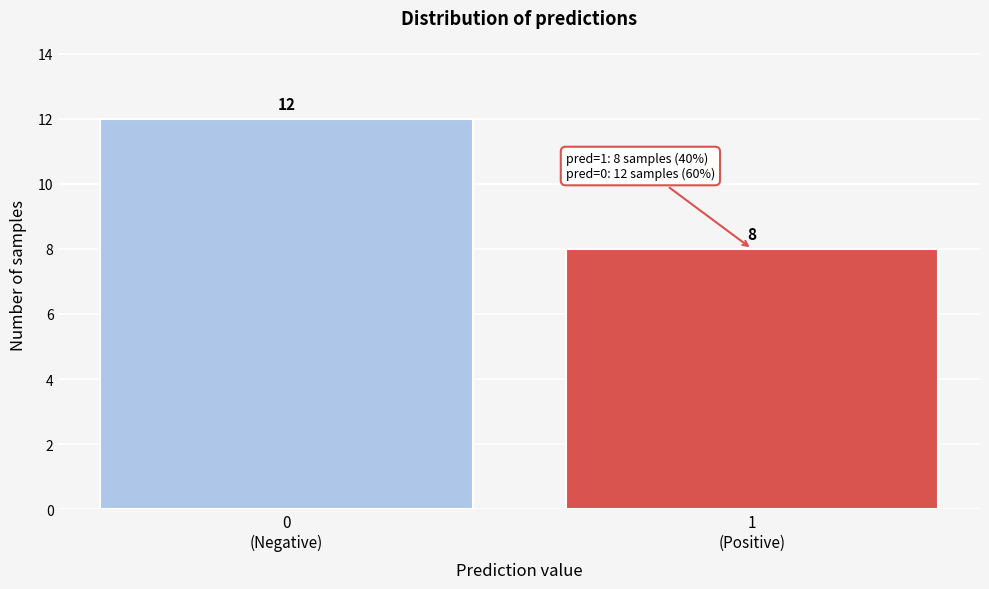

Reading left to right, extract all data points from this chart.

12	8